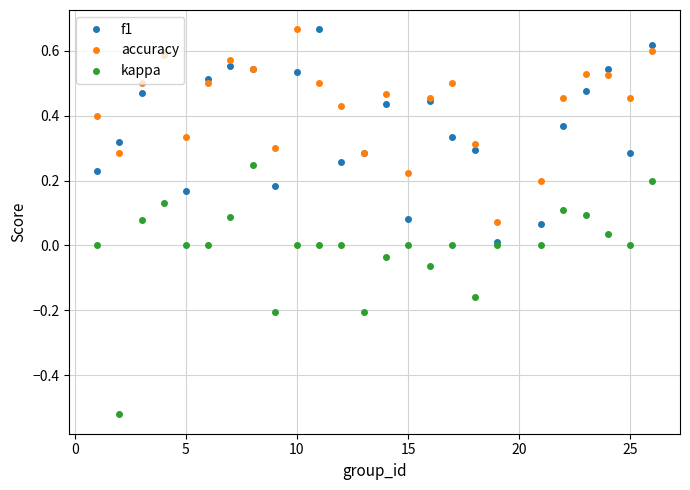

Which series has the largest total across all categories?

accuracy